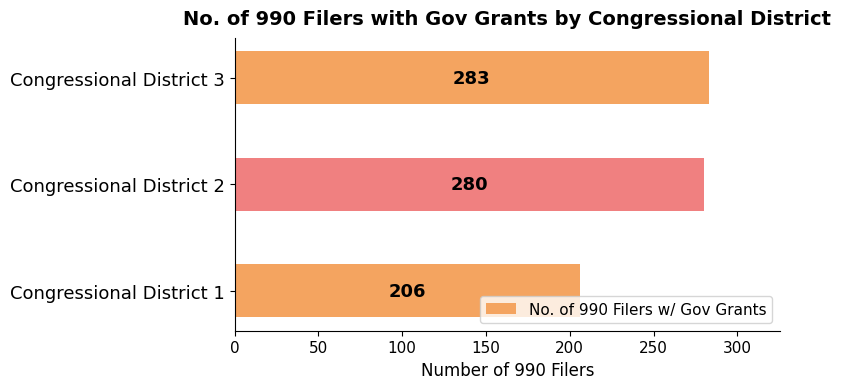

The chart shows a value of 452 at Congressional District 2. True or false?

False